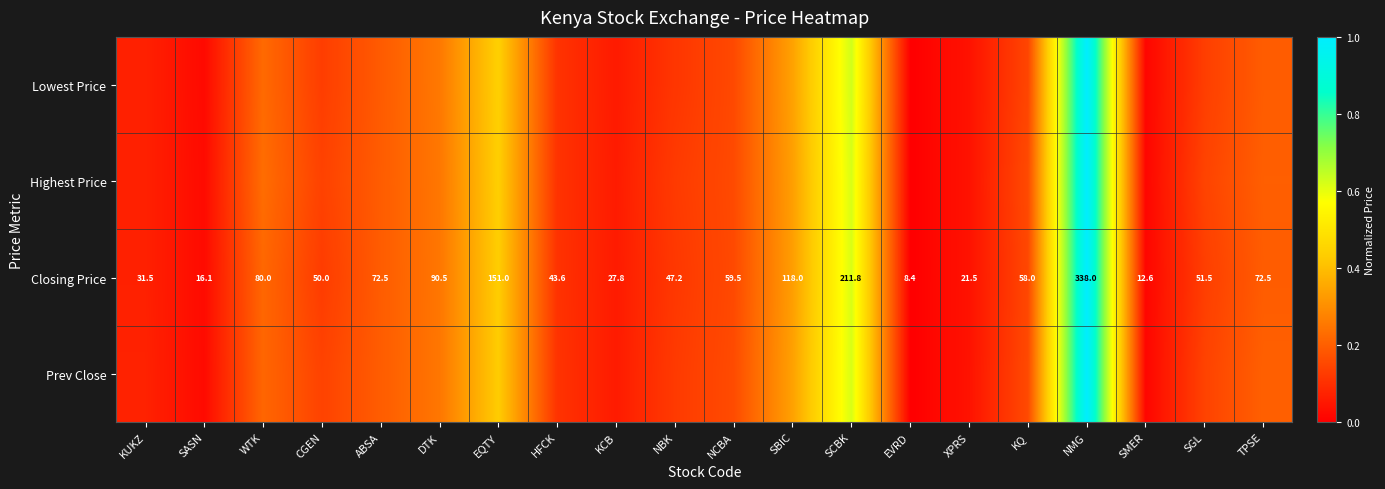

How many values in the Closing Price series are below 58?

10